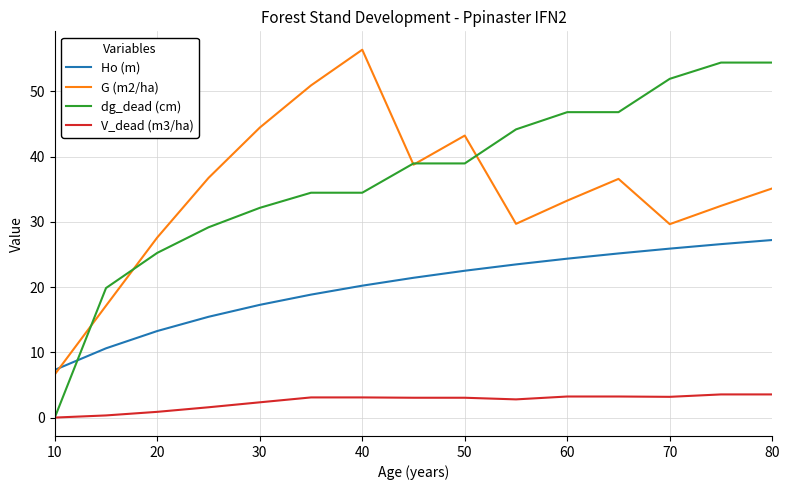

What are all the series names shown in the legend?

Ho (m), G (m2/ha), dg_dead (cm), V_dead (m3/ha)